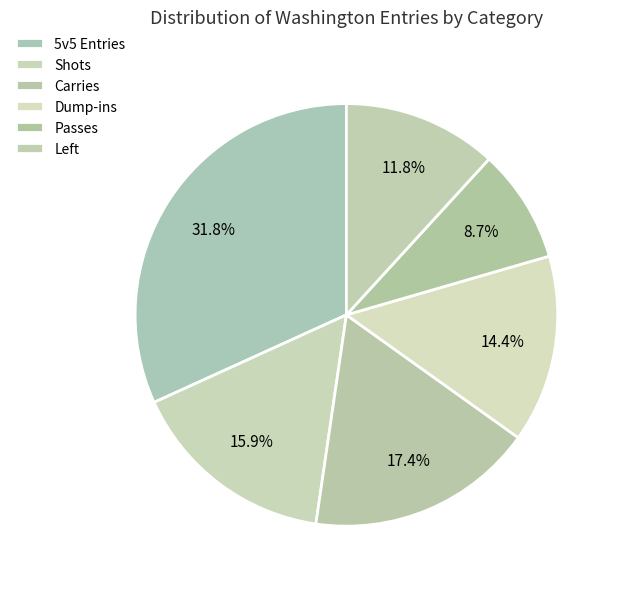

Count the number of slices in the pie.

6